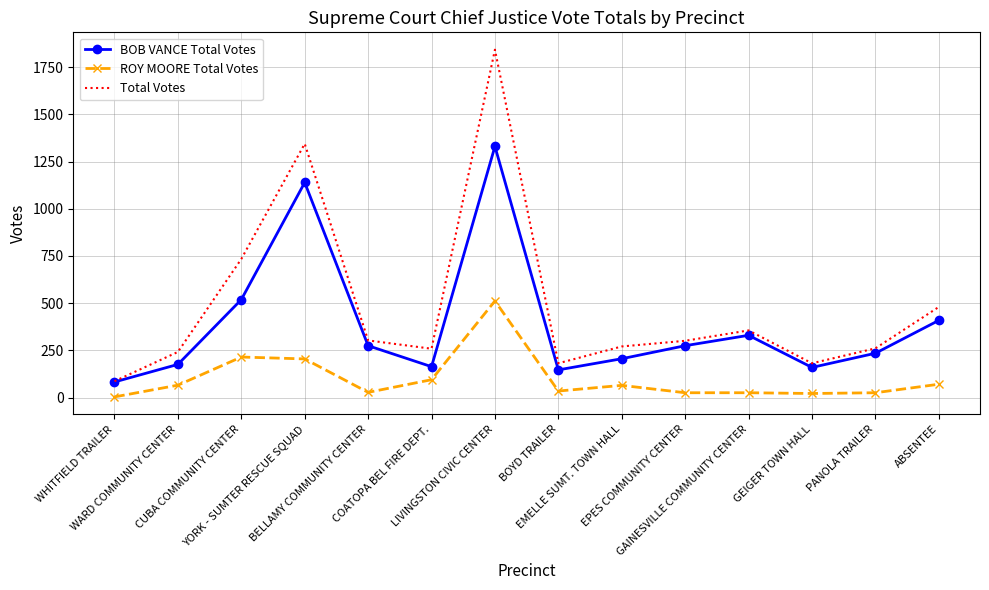

At which label is Total Votes closest to 964?

CUBA COMMUNITY CENTER